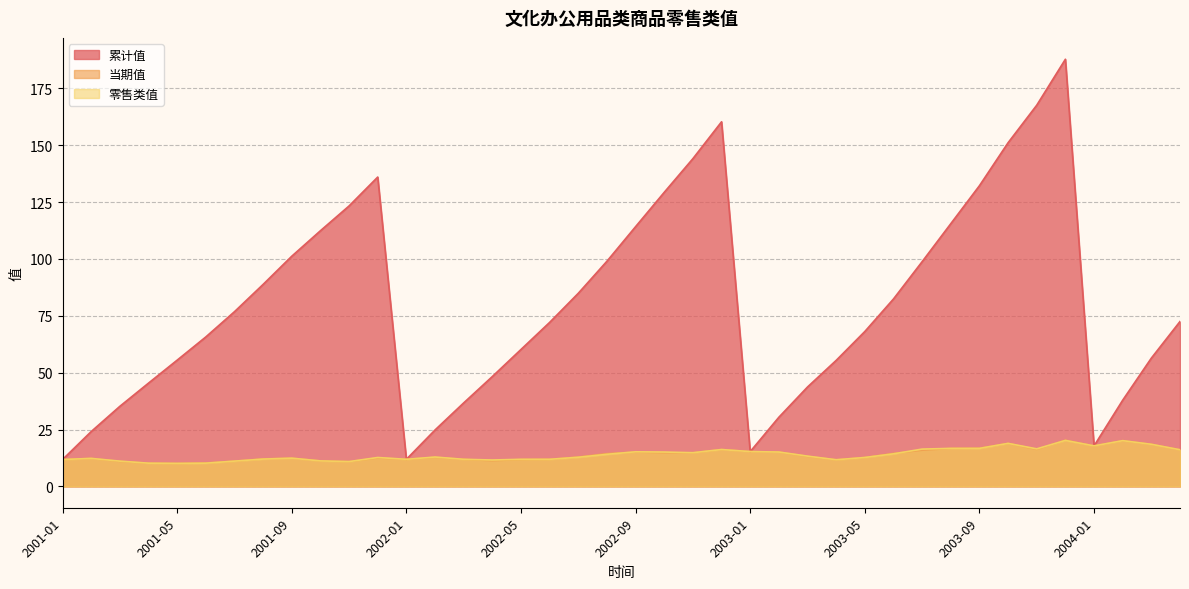

True or false: 累计值 and 零售类值 intersect in this chart.

False